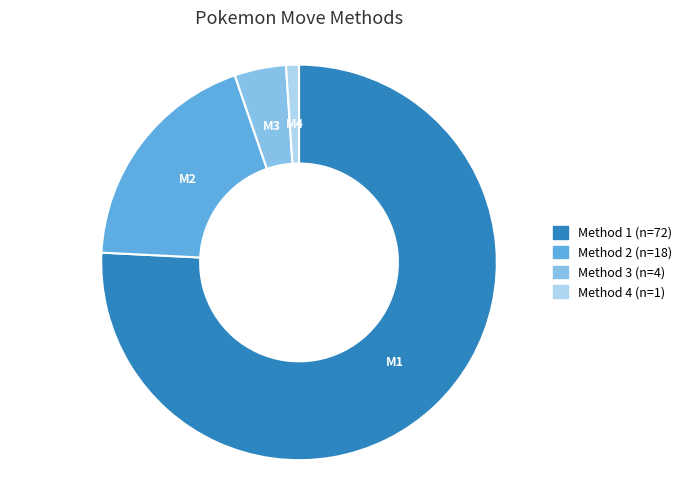

Which category has the biggest portion of the pie?

Method 1